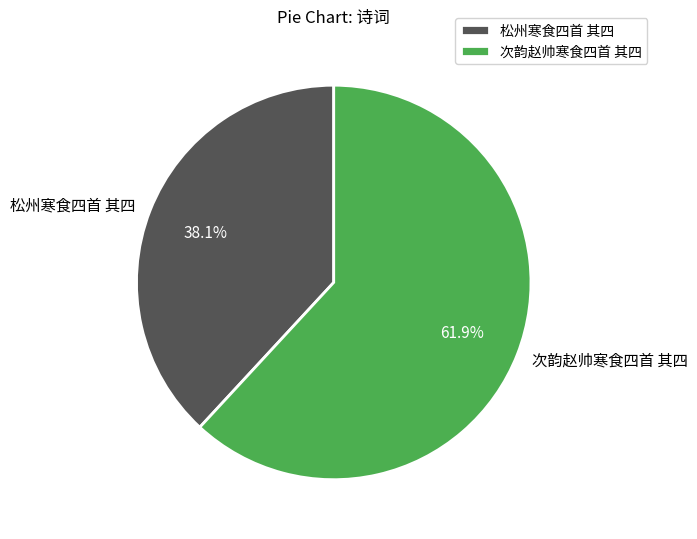

How many segments does this pie chart have?

2